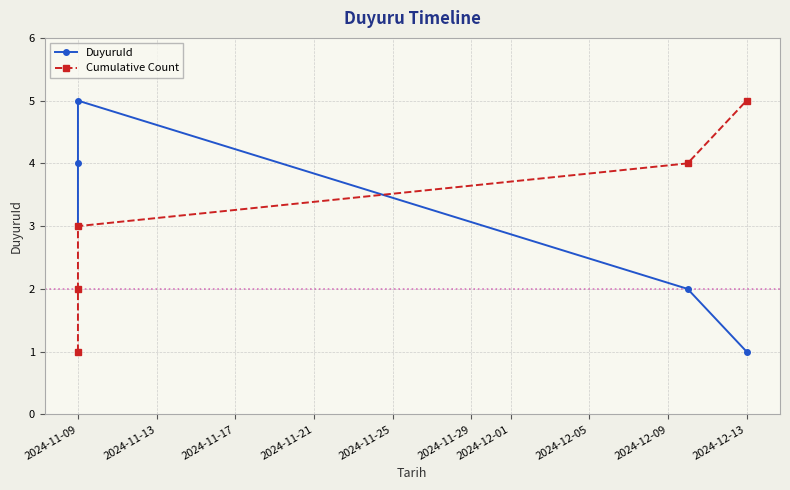

Does the chart have visible grid lines?

Yes